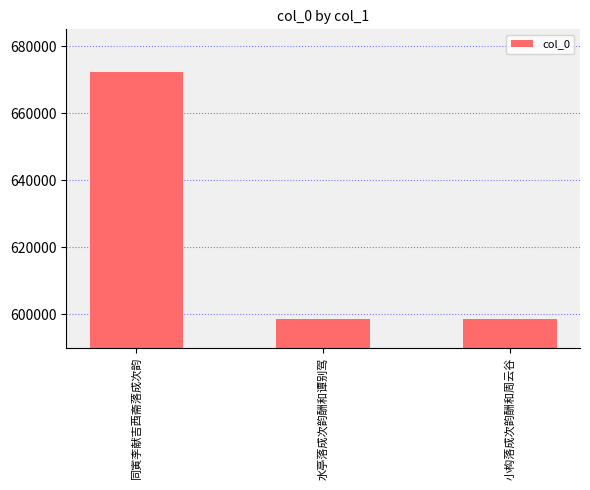

Read the value at 水亭落成次韵酬和谭别驾.

598668